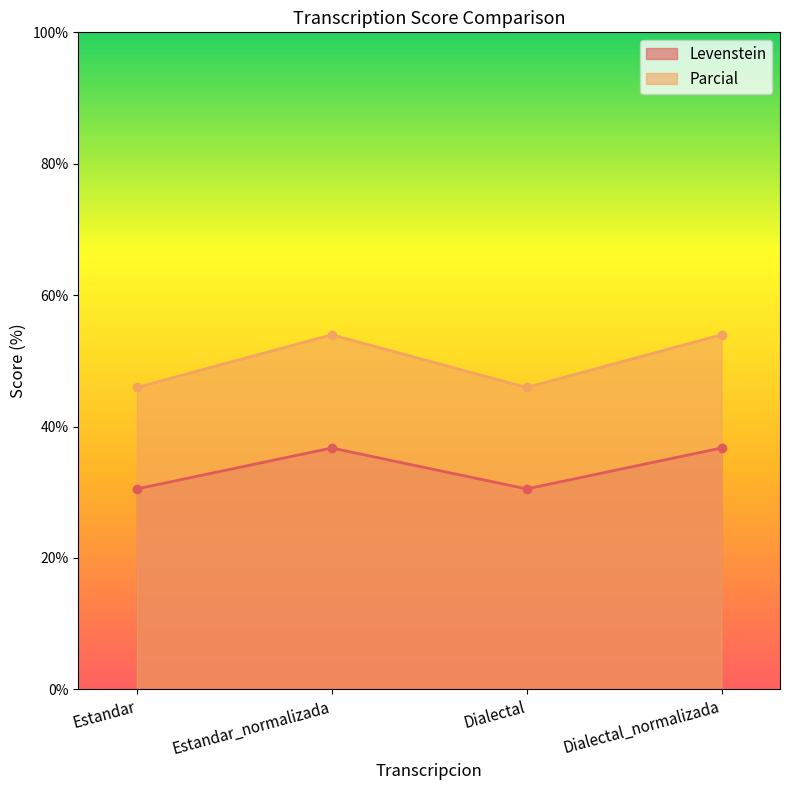

True or false: Levenstein and Parcial intersect in this chart.

False